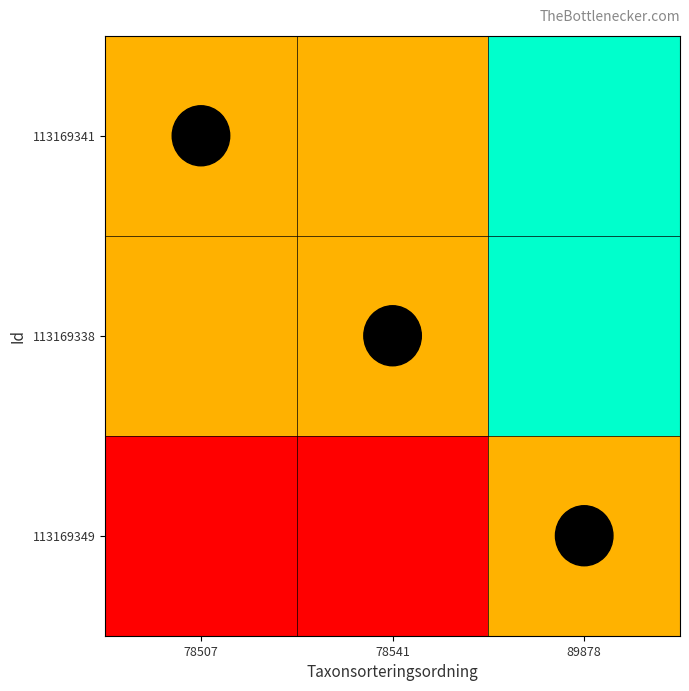

Is the value of 113169341 at 78507 greater than the value of 113169338 at 78541?

Yes